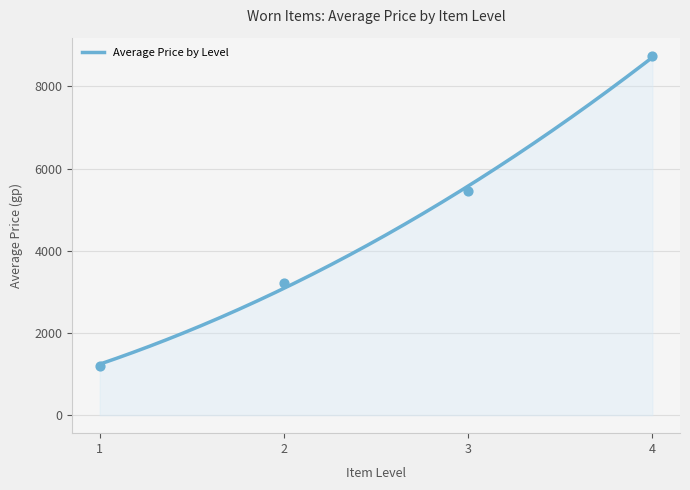

What is the maximum value for Average Price by Level?

8707.9